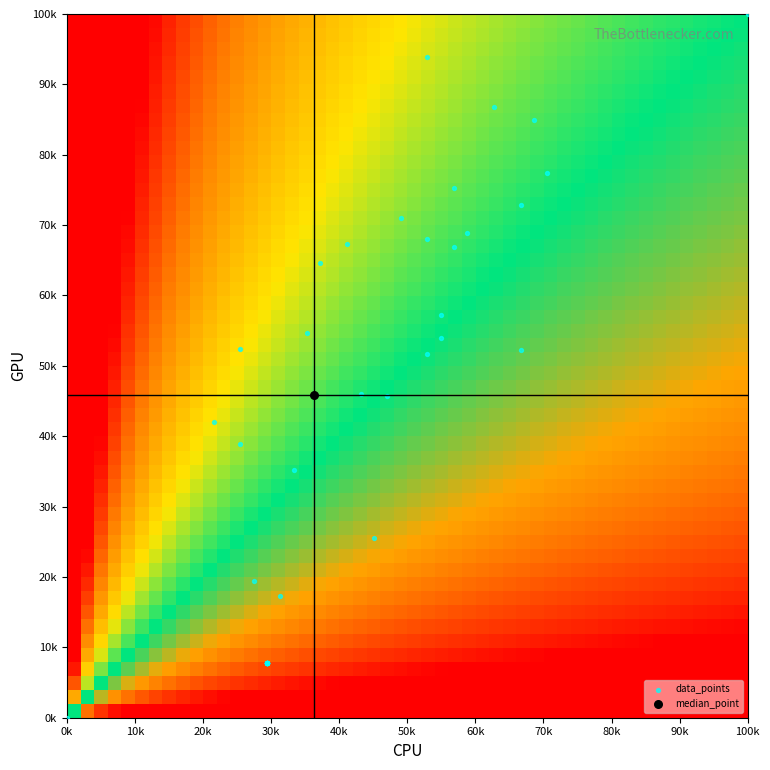

What are all the series names shown in the legend?

data_points, median_point